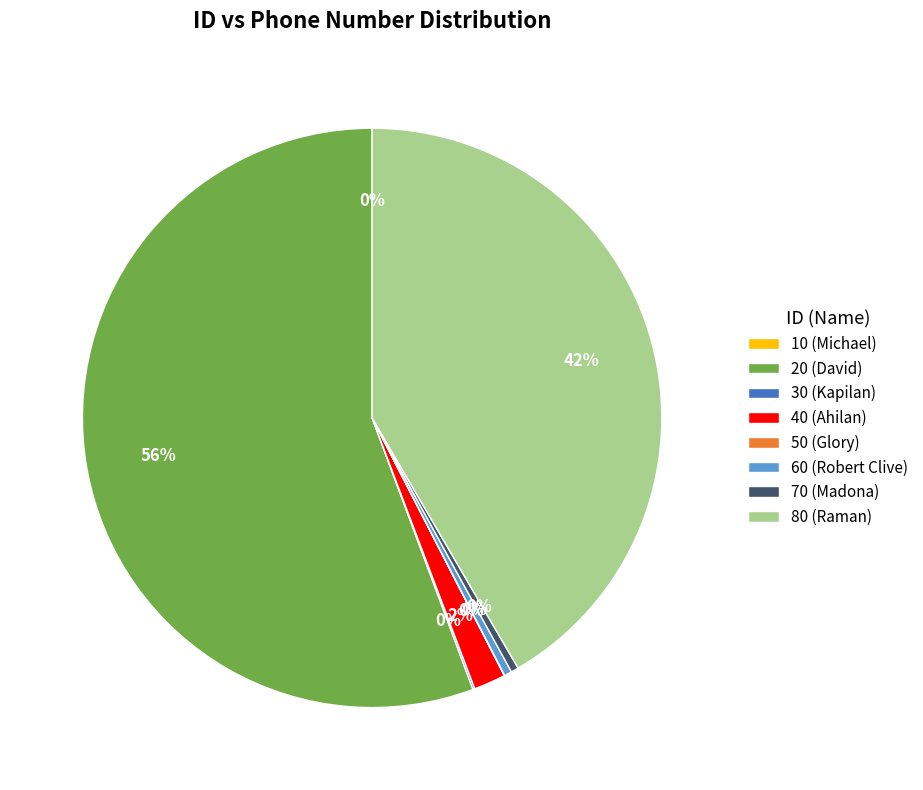

Between 80 (Raman) and 70 (Madona), which is larger?

80 (Raman)